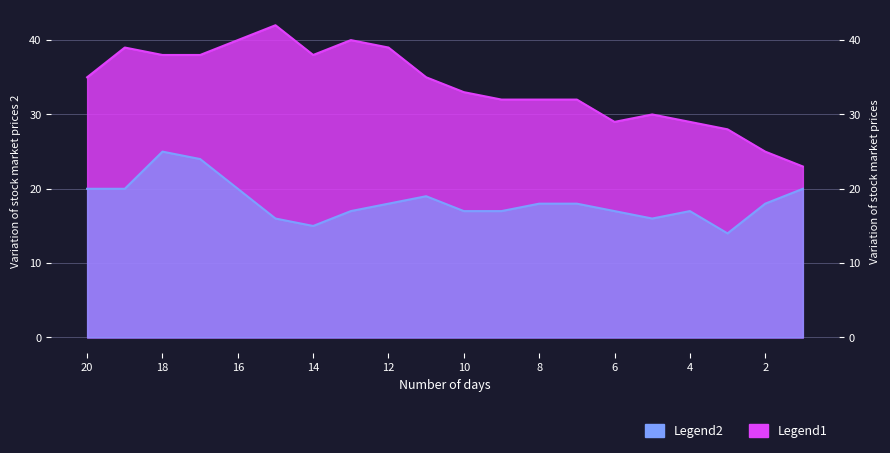

What is the difference between the second highest and second lowest values in the Legend2 series?

9